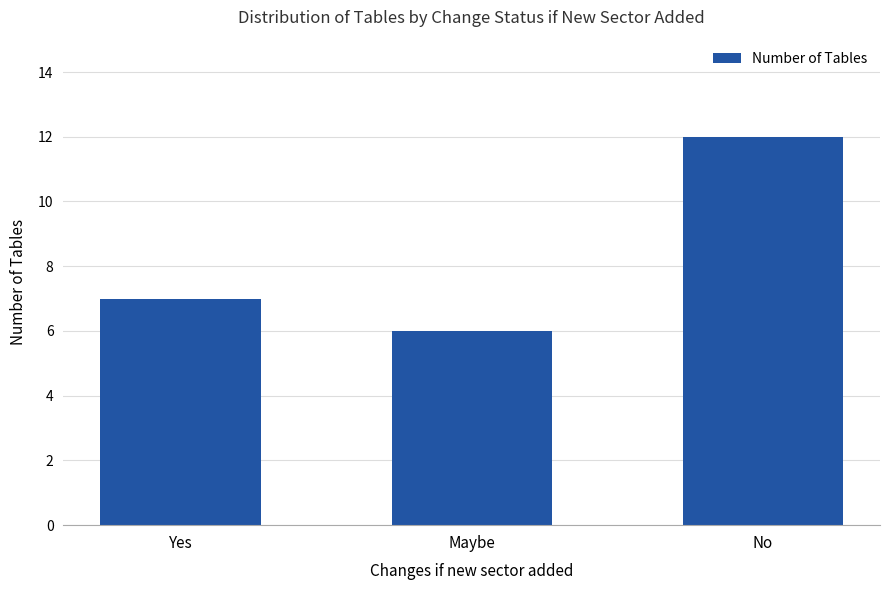

How many values are below 7?

1